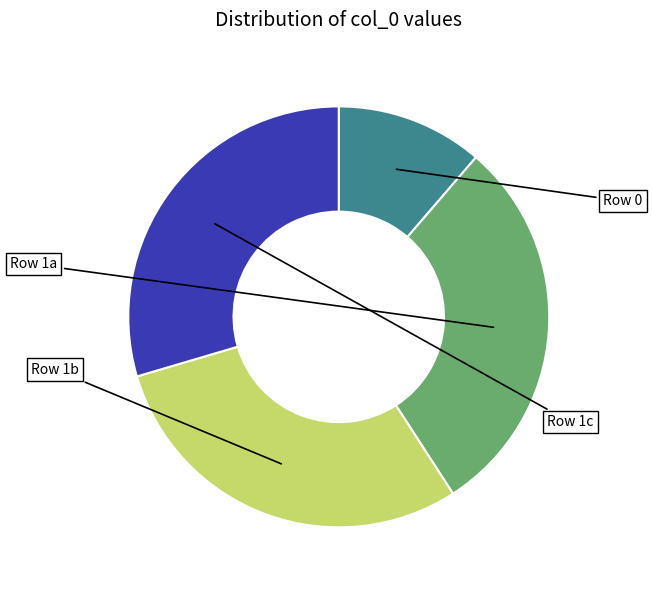

Is there any slice that represents more than half of the pie?

No